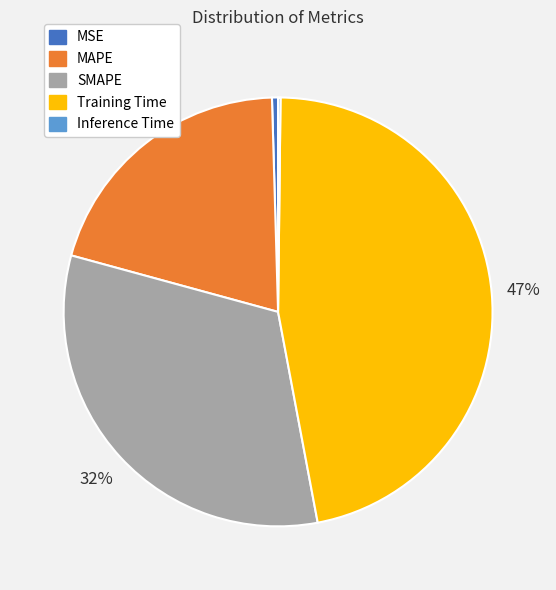

Combined, do Training Time and SMAPE account for over 50%?

Yes